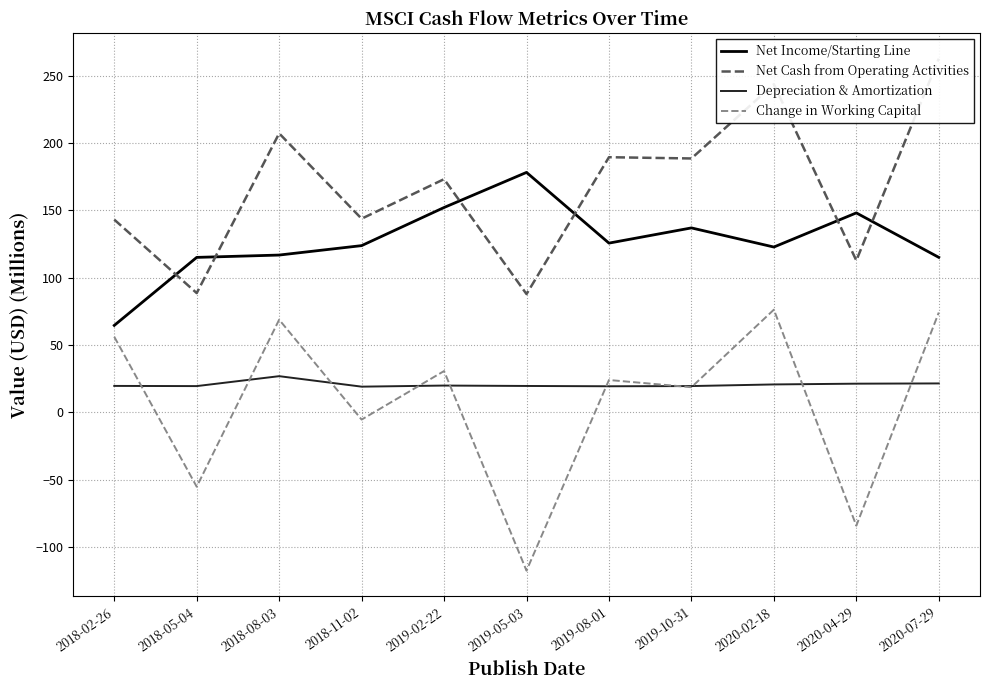

Rank the series at 2019-02-22 from lowest to highest value.

Depreciation & Amortization, Change in Working Capital, Net Income/Starting Line, Net Cash from Operating Activities